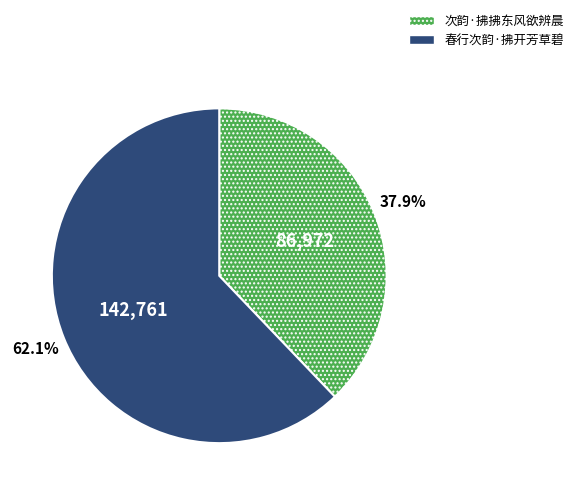

Count the number of slices in the pie.

2